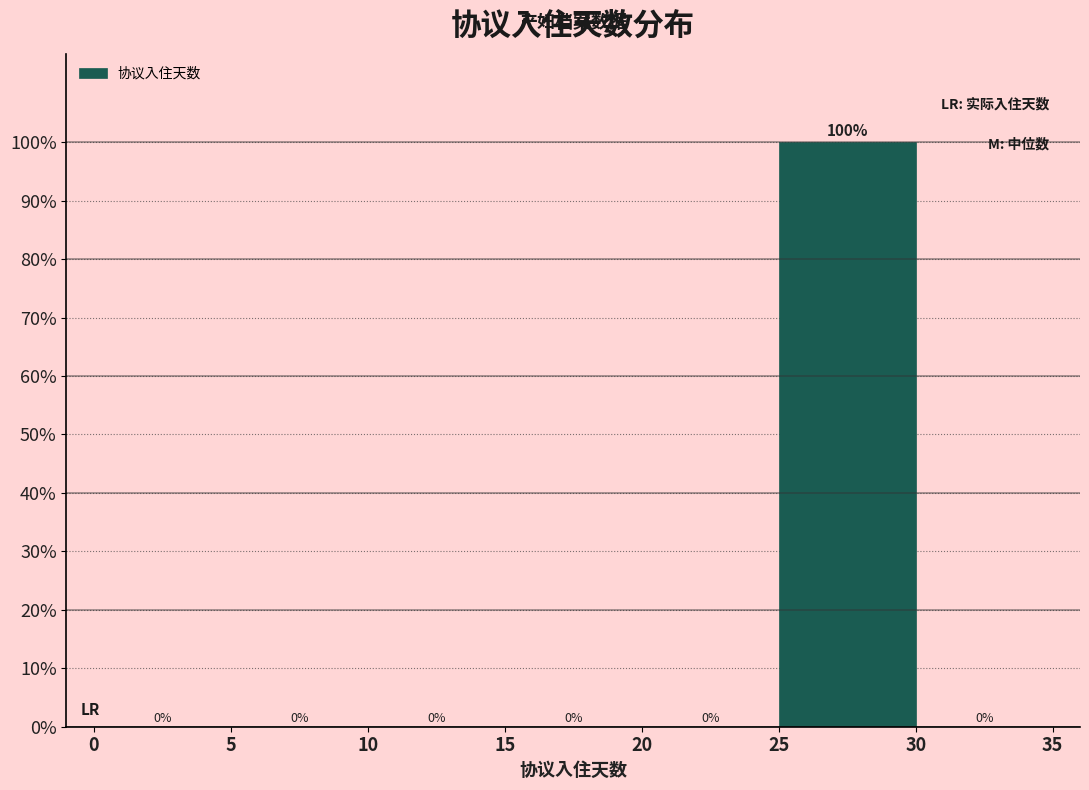

Over which range of the x-axis is the bar tallest?

25 to 30